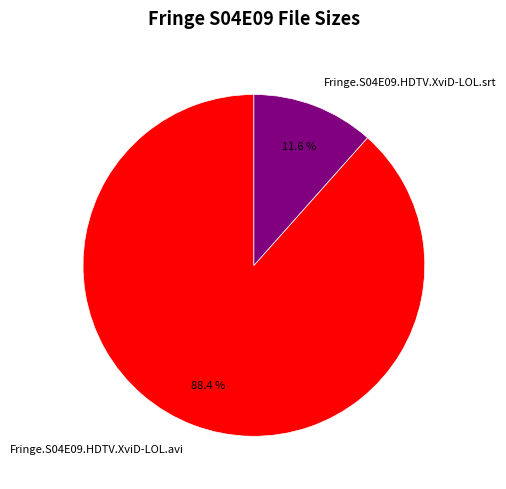

Does any single category account for the majority?

Yes